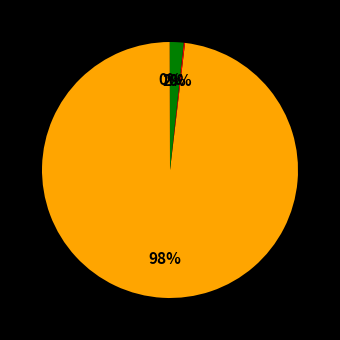

Which category accounts for the majority?

MAPE